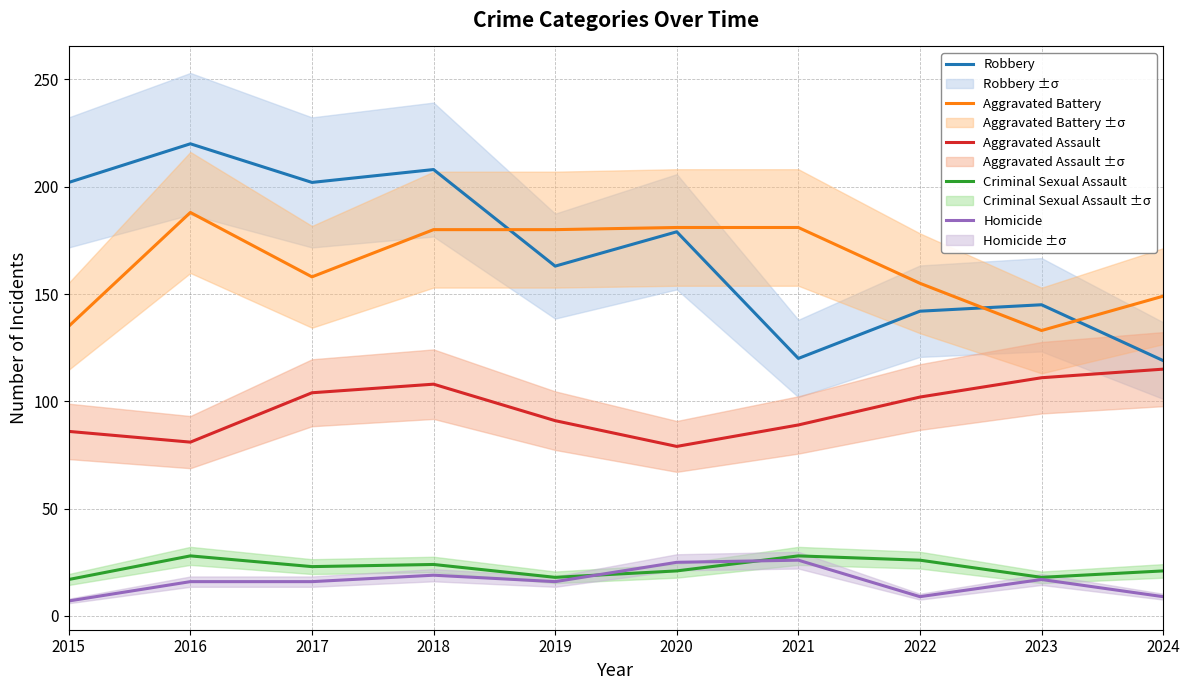

How many data points in Aggravated Battery are above 180?

3